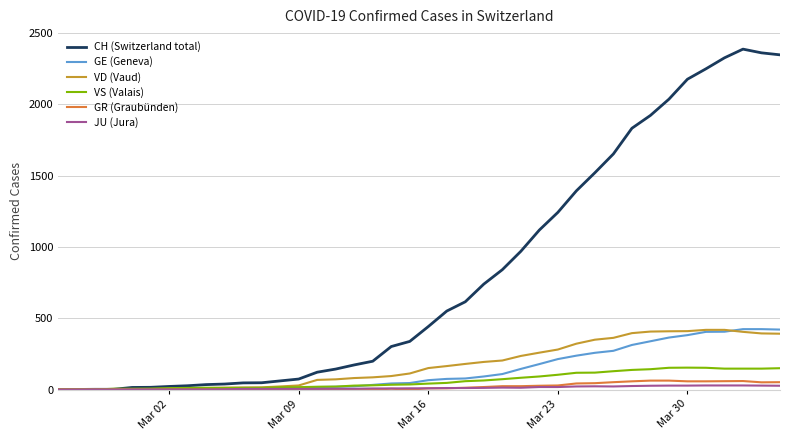

What are all the series names shown in the legend?

CH (Switzerland total), GE (Geneva), VD (Vaud), VS (Valais), GR (Graubünden), JU (Jura)